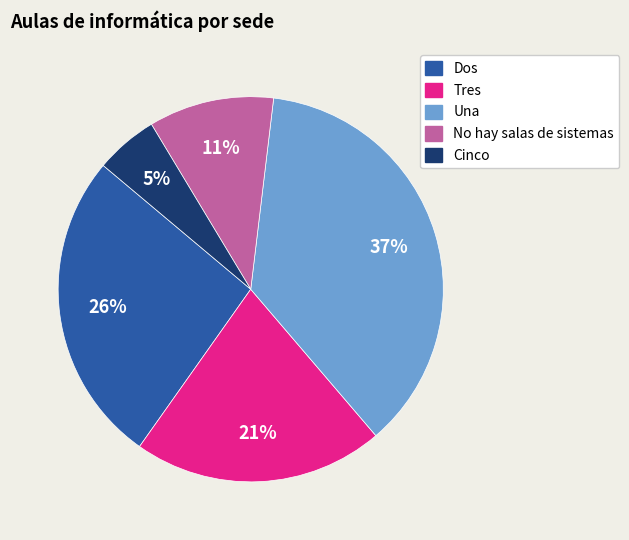

How many segments does this pie chart have?

5